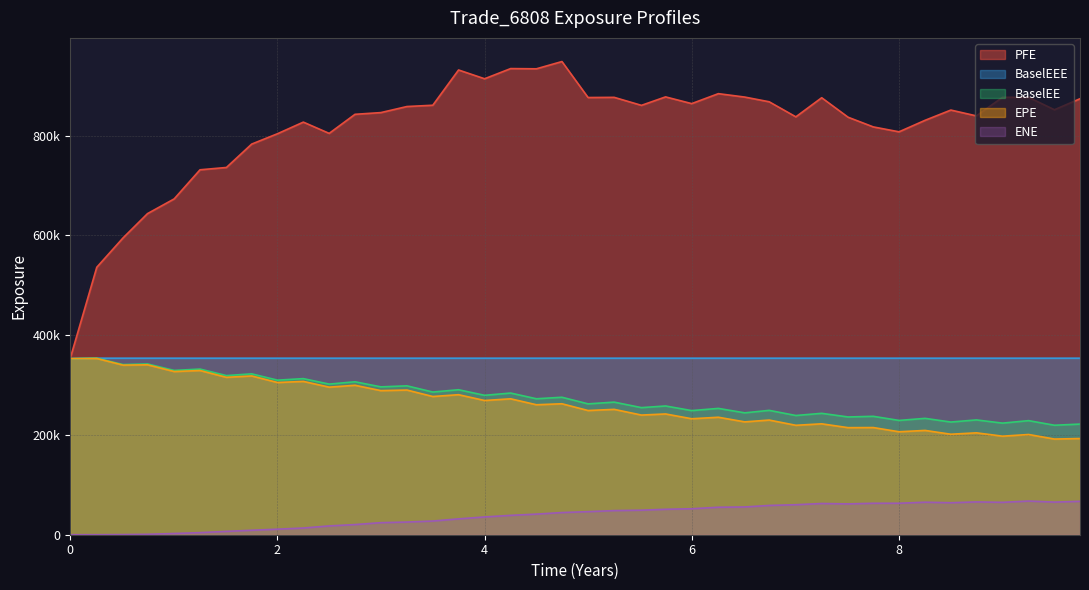

In ENE, how many points are higher than both neighbors (excluding endpoints)?

4